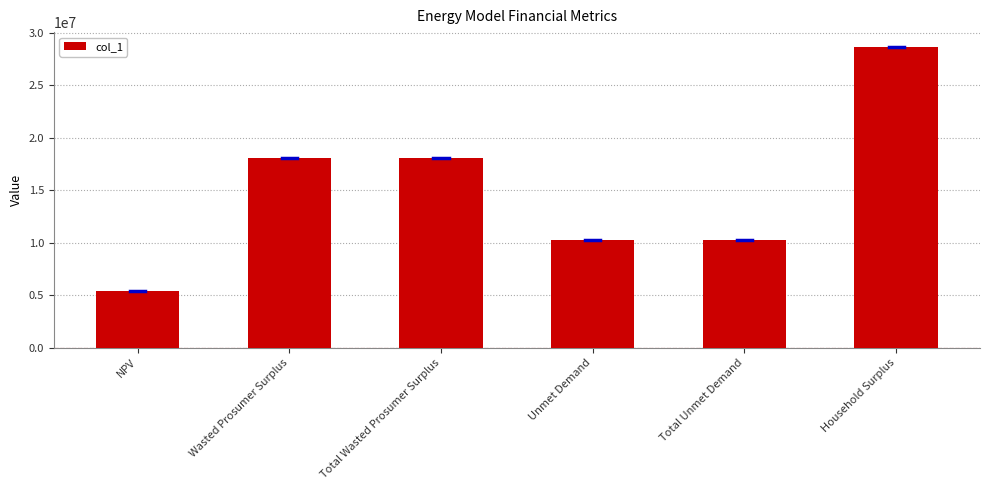

The chart shows a value of 10285071.6 at Unmet Demand. True or false?

True